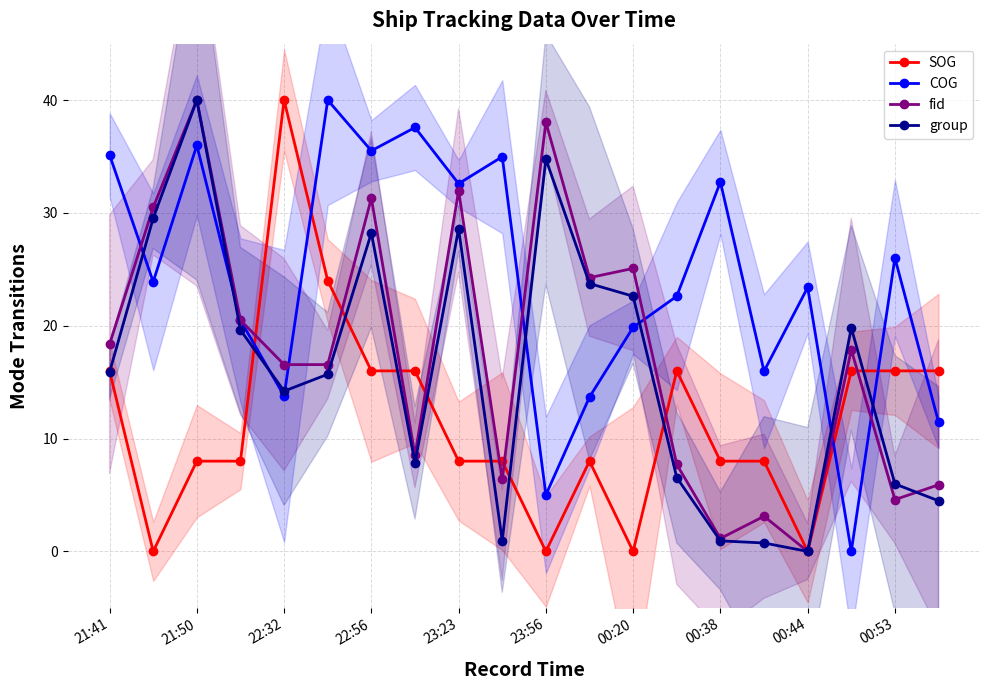

What is the approximate value of COG at 18?

26.0